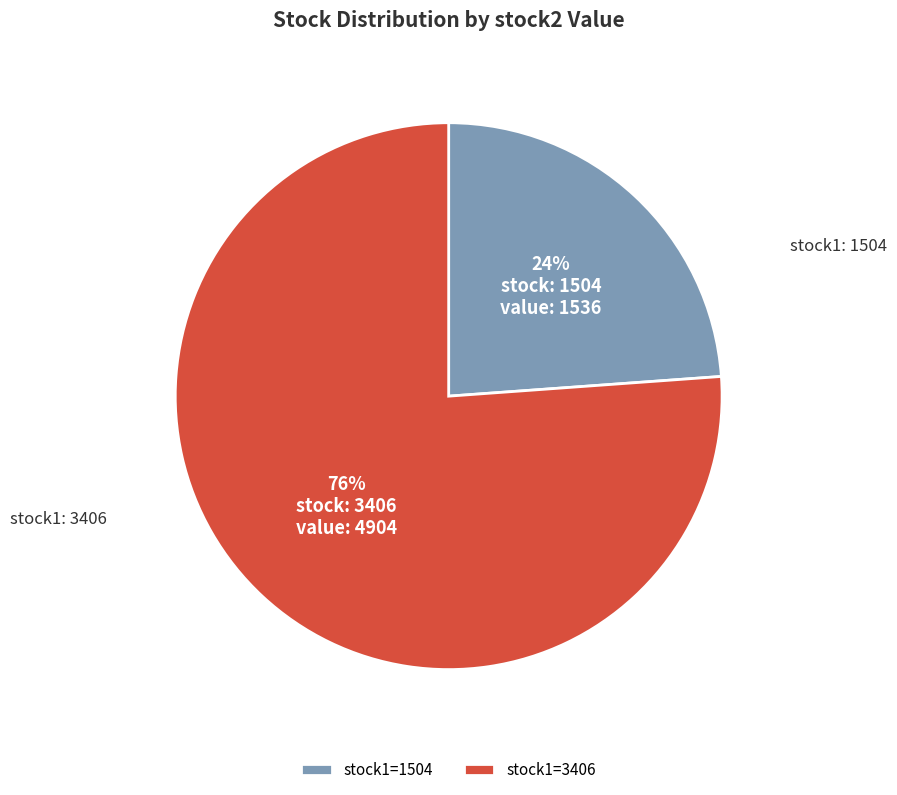

Which category has the smallest portion of the pie?

stock1=1504